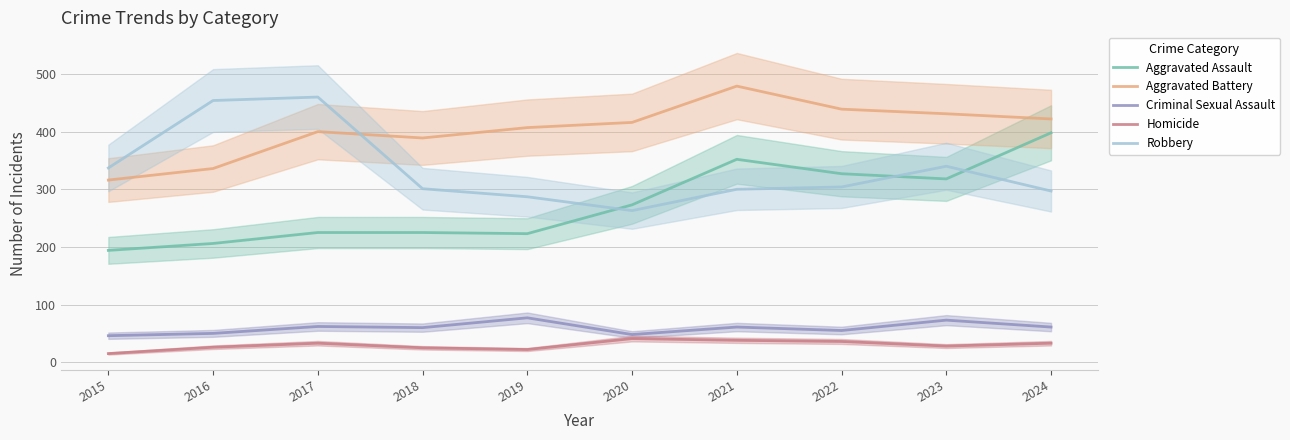

List the labels in order of Criminal Sexual Assault value, largest first.

2019, 2023, 2017, 2021, 2024, 2018, 2022, 2016, 2020, 2015